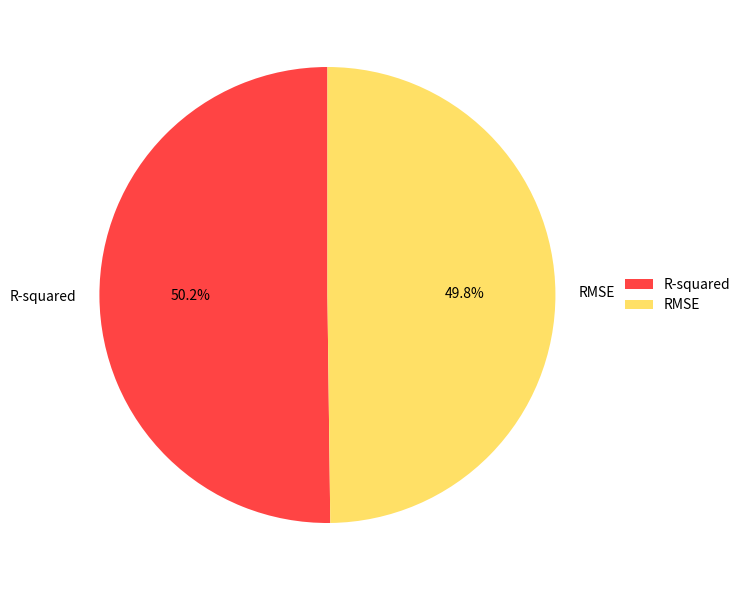

How much of the chart is everything except R-squared?

49.8%